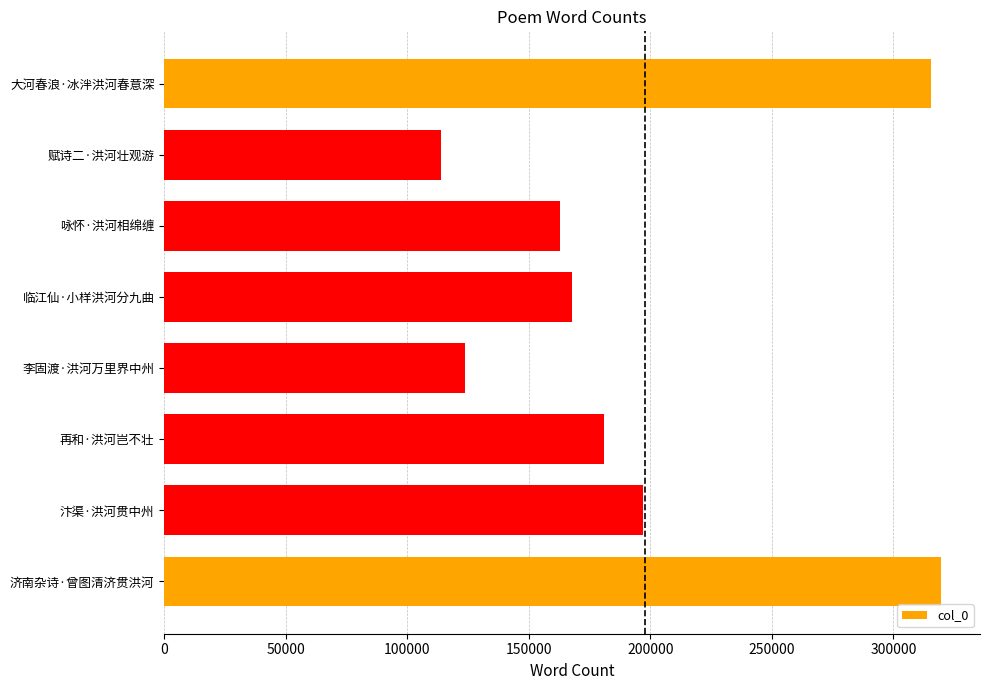

Reading top to bottom, list all the values displayed in this chart.

大河春浪·冰泮洪河春意深=315618	赋诗二·洪河壮观游=113993	咏怀·洪河相绵缠=162653	临江仙·小样洪河分九曲=167898	李固渡·洪河万里界中州=123712	再和·洪河岂不壮=180844	汴渠·洪河贯中州=196818	济南杂诗·曾图清济贯洪河=319637